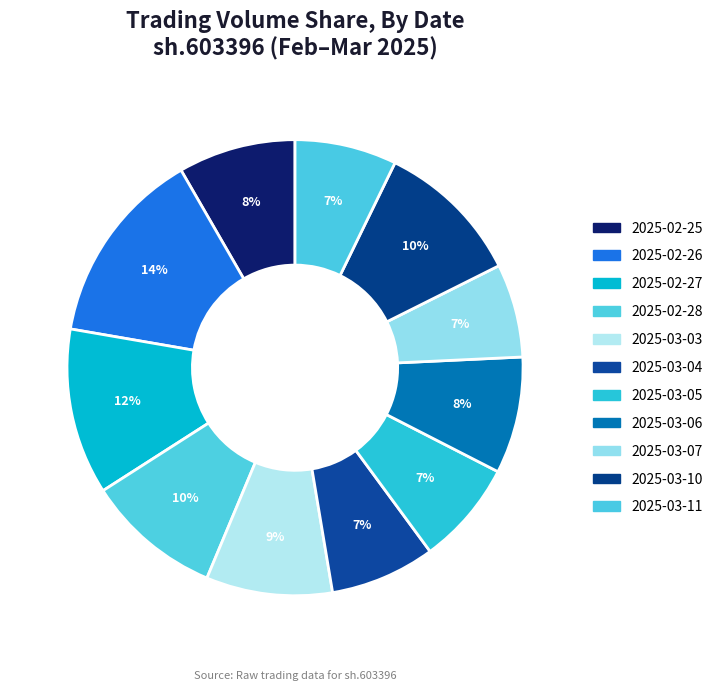

Which category has the smallest portion of the pie?

2025-03-07